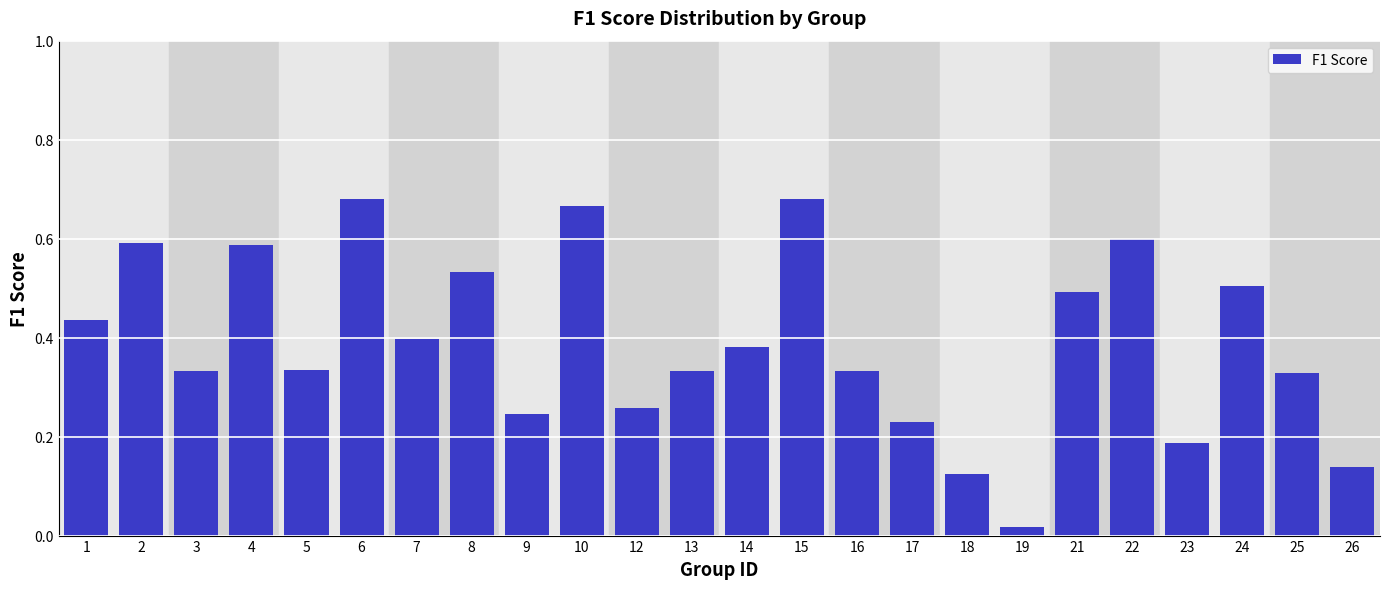

The value at 21 is 0.2. True or false?

False